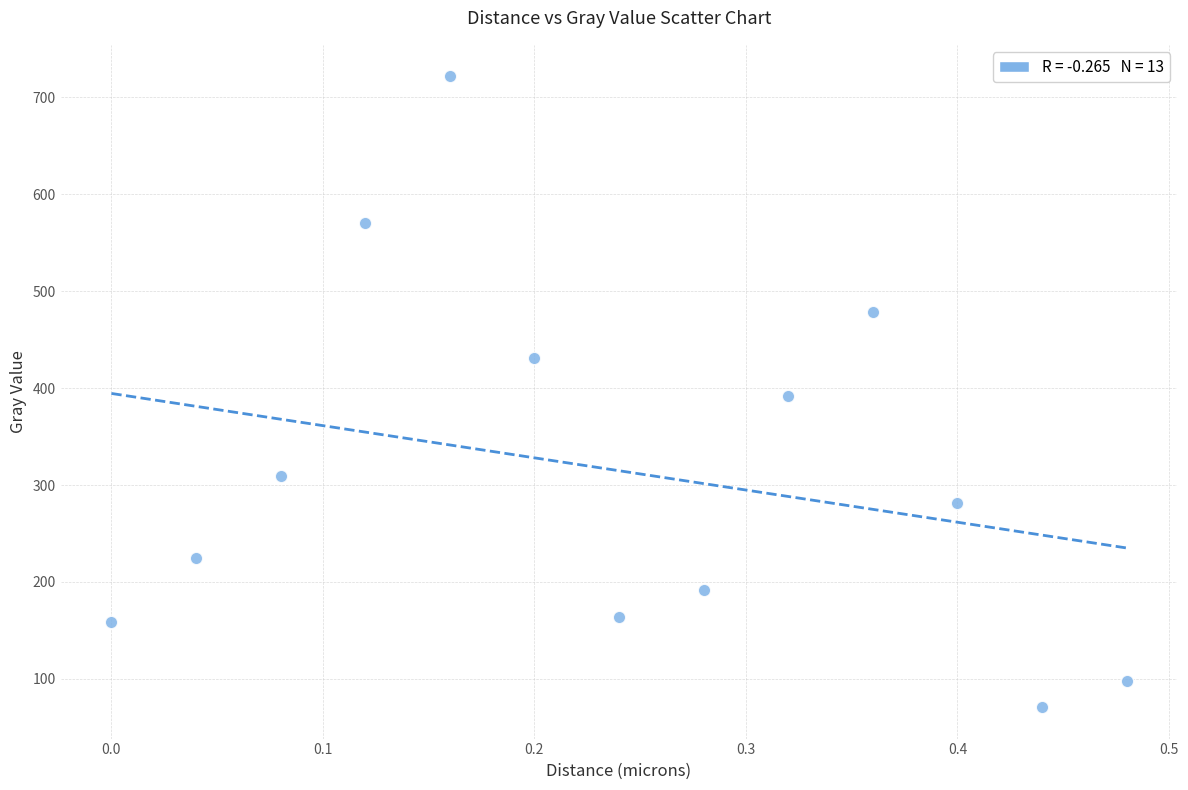

What is the range of X values (max minus min)?

0.5